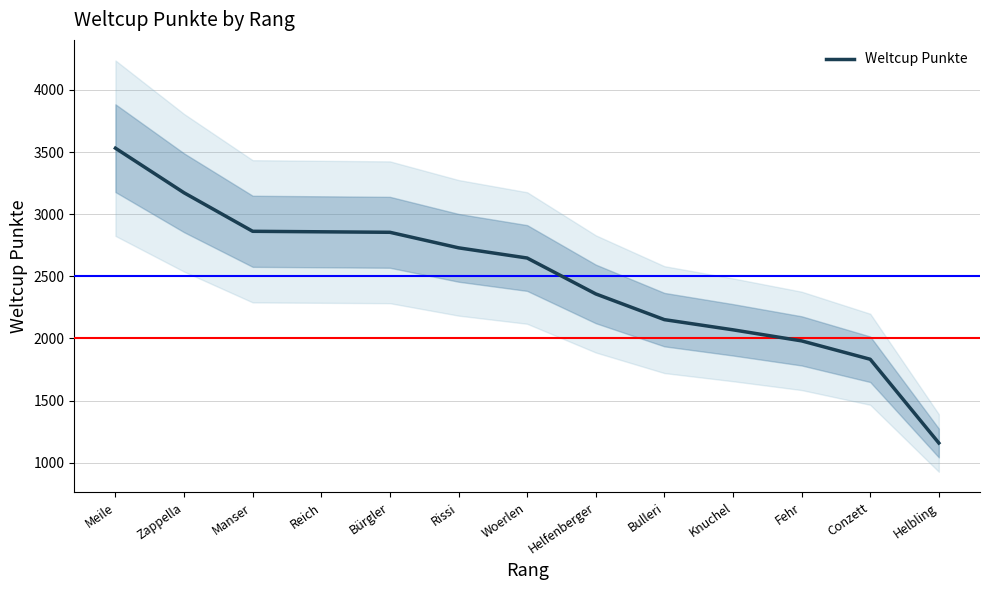

How many data points are less than 2647?

6